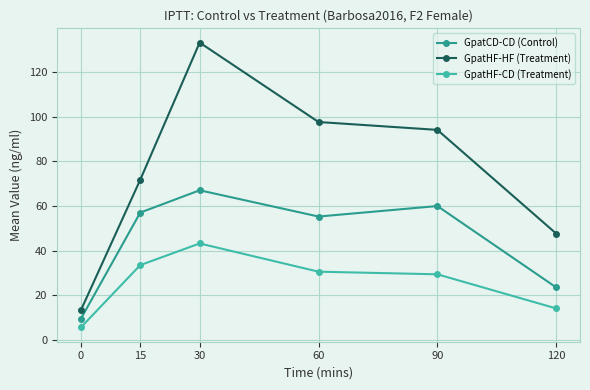

At which label does GpatHF-CD (Treatment) reach its peak?

30